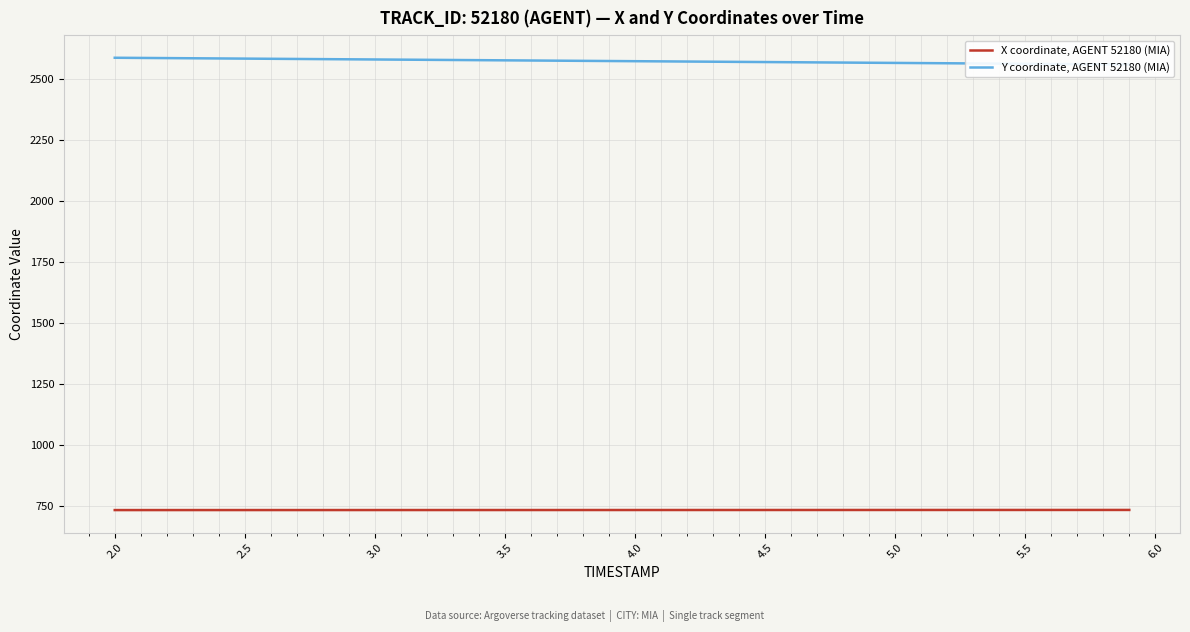

At how many categories does at least one series exceed 2374?

40